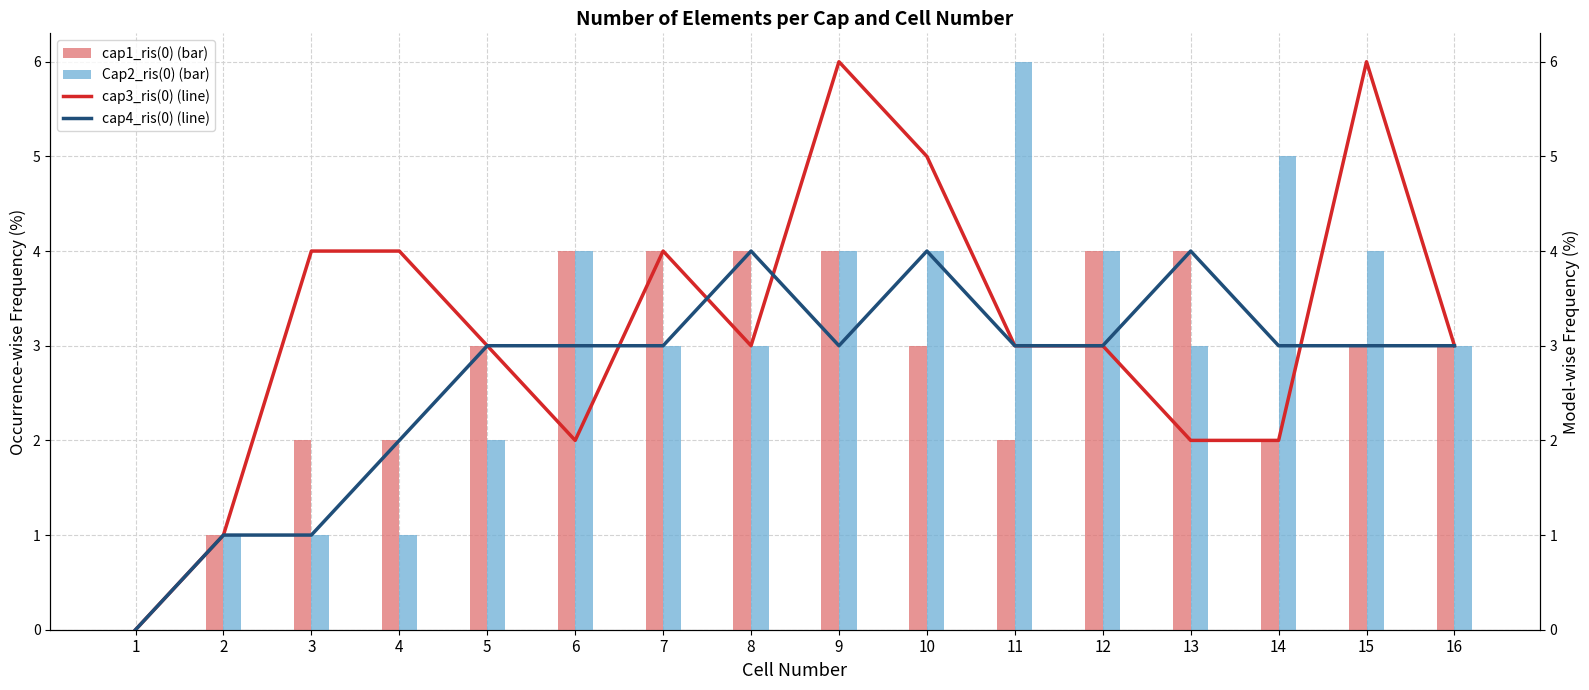

Does the chart contain stacked bars?

No